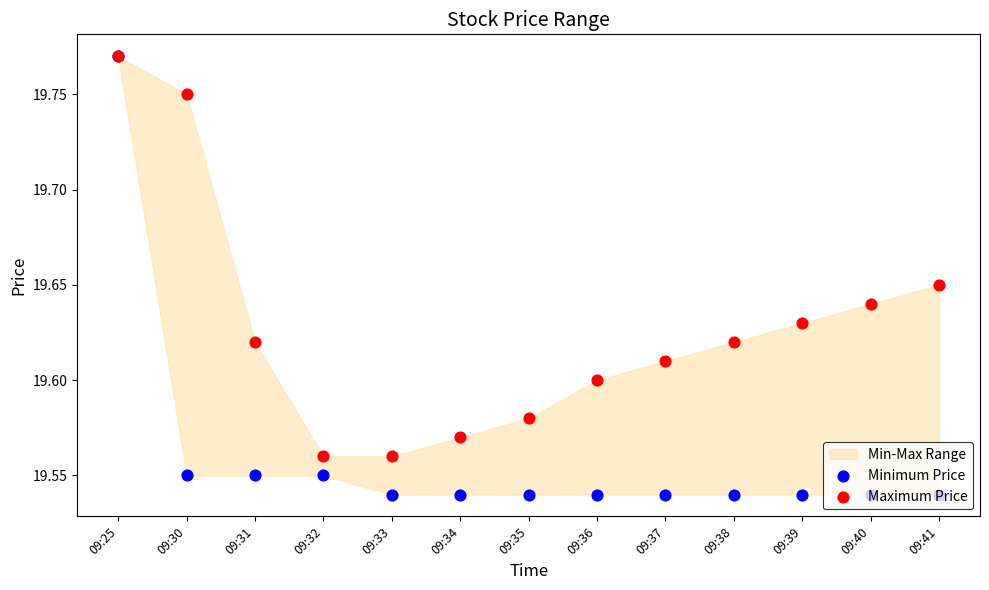

Which series has the largest Y range (max minus min)?

Minimum Price